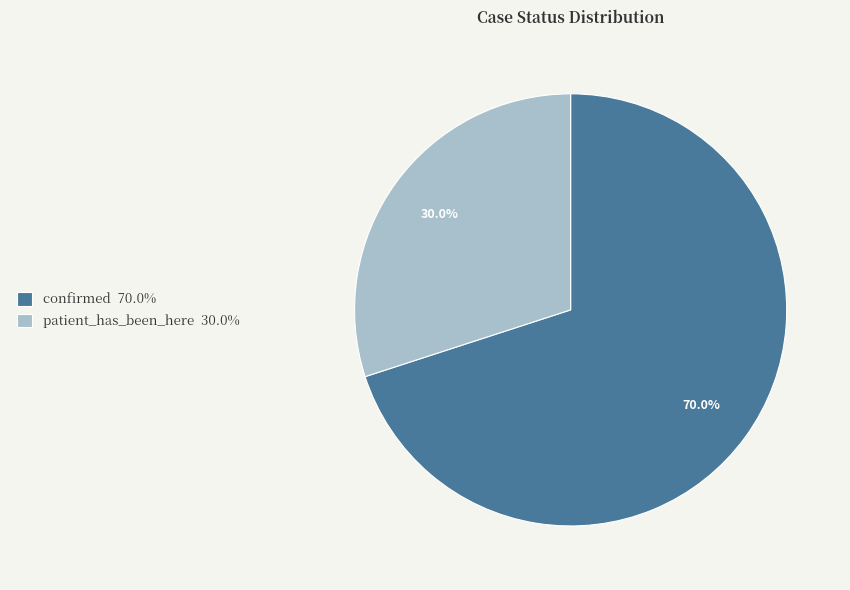

Which has a higher value, confirmed or patient_has_been_here?

confirmed